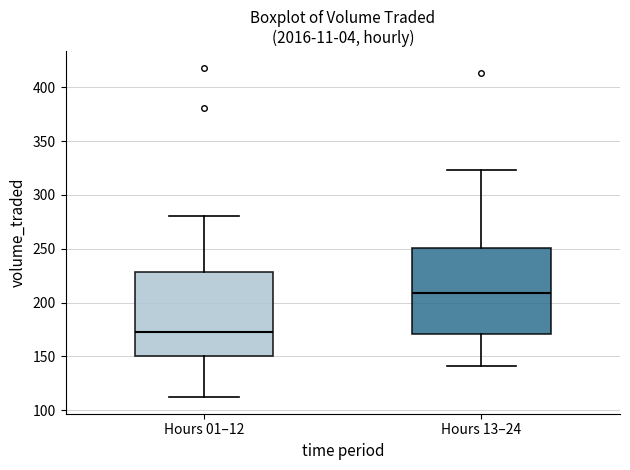

Where is the lower edge of the box for Hours 01–12 on the y-axis? The values are not printed on the chart, so give them approximately, as read against the axis.

150